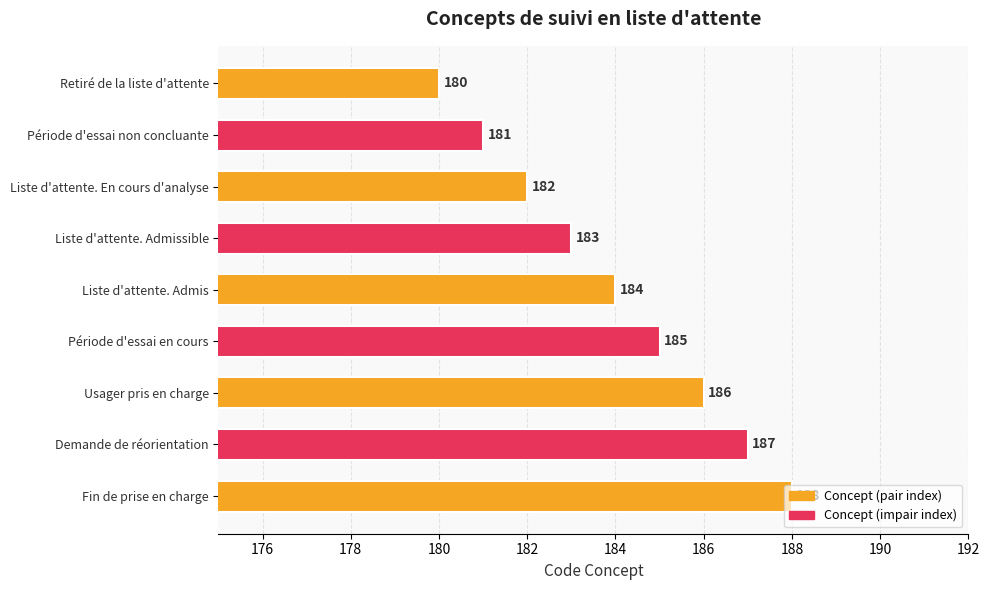

List the labels in order of value, largest first.

Fin de prise en charge, Demande de réorientation, Usager pris en charge, Période d'essai en cours, Liste d'attente. Admis, Liste d'attente. Admissible, Liste d'attente. En cours d'analyse, Période d'essai non concluante, Retiré de la liste d'attente